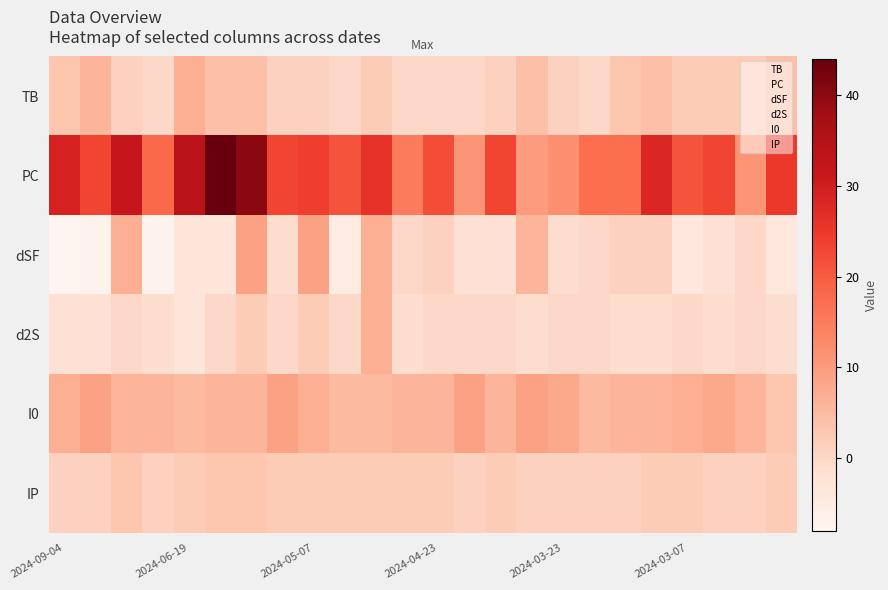

Reading right to left, list all the values displayed in this chart.

TB: 2024-02-25=4	2024-02-29=2	2024-03-03=2	2024-03-07=2	2024-03-10=4	2024-03-13=3	2024-03-15=0	2024-03-23=1	2024-04-13=4	2024-04-15=1	2024-04-22=0	2024-04-23=0	2024-04-26=0	2024-04-28=2	2024-05-02=0	2024-05-07=1	2024-05-09=1	2024-06-11=4	2024-06-15=4	2024-06-19=7	2024-06-20=0	2024-08-10=1	2024-09-01=6	2024-09-04=3
PC: 2024-02-25=25	2024-02-29=11	2024-03-03=23	2024-03-07=21	2024-03-10=28	2024-03-13=17	2024-03-15=17	2024-03-23=12	2024-04-13=10	2024-04-15=23	2024-04-22=11	2024-04-23=22	2024-04-26=15	2024-04-28=26	2024-05-02=21	2024-05-07=24	2024-05-09=23	2024-06-11=40	2024-06-15=44	2024-06-19=34	2024-06-20=18	2024-08-10=32	2024-09-01=23	2024-09-04=29
dSF: 2024-02-25=-4	2024-02-29=0	2024-03-03=-2	2024-03-07=-4	2024-03-10=1	2024-03-13=1	2024-03-15=0	2024-03-23=-1	2024-04-13=6	2024-04-15=-2	2024-04-22=-2	2024-04-23=1	2024-04-26=0	2024-04-28=7	2024-05-02=-5	2024-05-07=9	2024-05-09=-1	2024-06-11=9	2024-06-15=-3	2024-06-19=-3	2024-06-20=-7	2024-08-10=7	2024-09-01=-7	2024-09-04=-8
d2S: 2024-02-25=-1	2024-02-29=0	2024-03-03=-1	2024-03-07=0	2024-03-10=-1	2024-03-13=-1	2024-03-15=0	2024-03-23=0	2024-04-13=-1	2024-04-15=0	2024-04-22=0	2024-04-23=0	2024-04-26=-1	2024-04-28=7	2024-05-02=0	2024-05-07=2	2024-05-09=0	2024-06-11=2	2024-06-15=0	2024-06-19=-3	2024-06-20=-1	2024-08-10=0	2024-09-01=-2	2024-09-04=-2
I0: 2024-02-25=3	2024-02-29=6	2024-03-03=8	2024-03-07=7	2024-03-10=6	2024-03-13=6	2024-03-15=5	2024-03-23=8	2024-04-13=9	2024-04-15=6	2024-04-22=9	2024-04-23=6	2024-04-26=6	2024-04-28=5	2024-05-02=5	2024-05-07=7	2024-05-09=9	2024-06-11=6	2024-06-15=6	2024-06-19=5	2024-06-20=6	2024-08-10=6	2024-09-01=9	2024-09-04=7
IP: 2024-02-25=2	2024-02-29=1	2024-03-03=1	2024-03-07=2	2024-03-10=2	2024-03-13=1	2024-03-15=1	2024-03-23=1	2024-04-13=1	2024-04-15=2	2024-04-22=1	2024-04-23=2	2024-04-26=2	2024-04-28=2	2024-05-02=2	2024-05-07=2	2024-05-09=2	2024-06-11=3	2024-06-15=3	2024-06-19=2	2024-06-20=1	2024-08-10=3	2024-09-01=1	2024-09-04=1